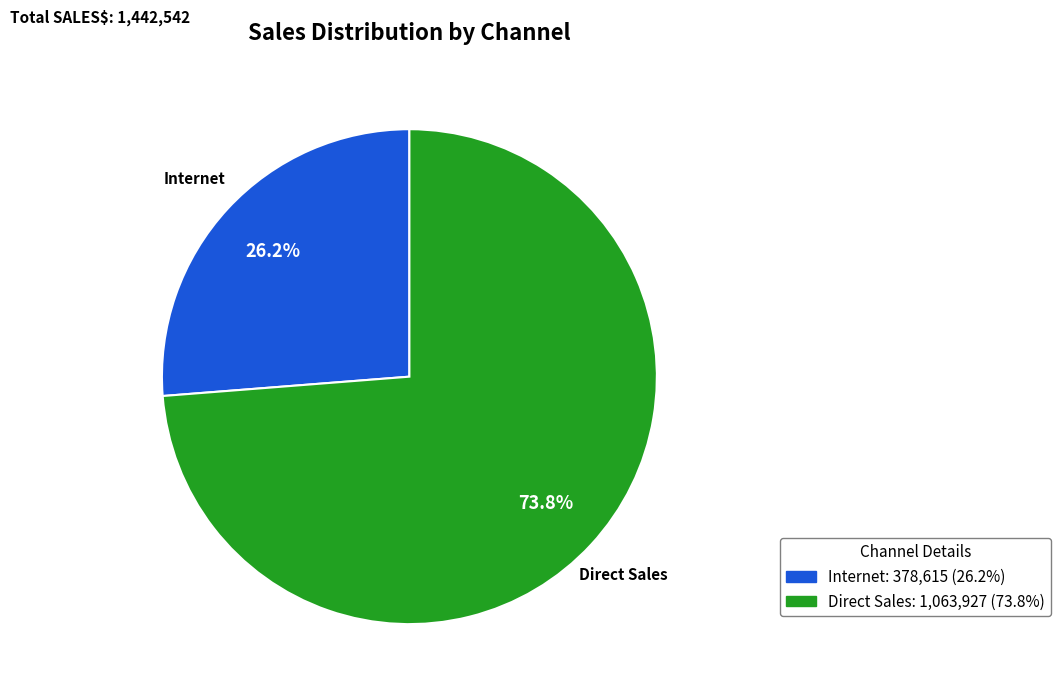

What percentage is the Internet slice, to the nearest percent?

26%